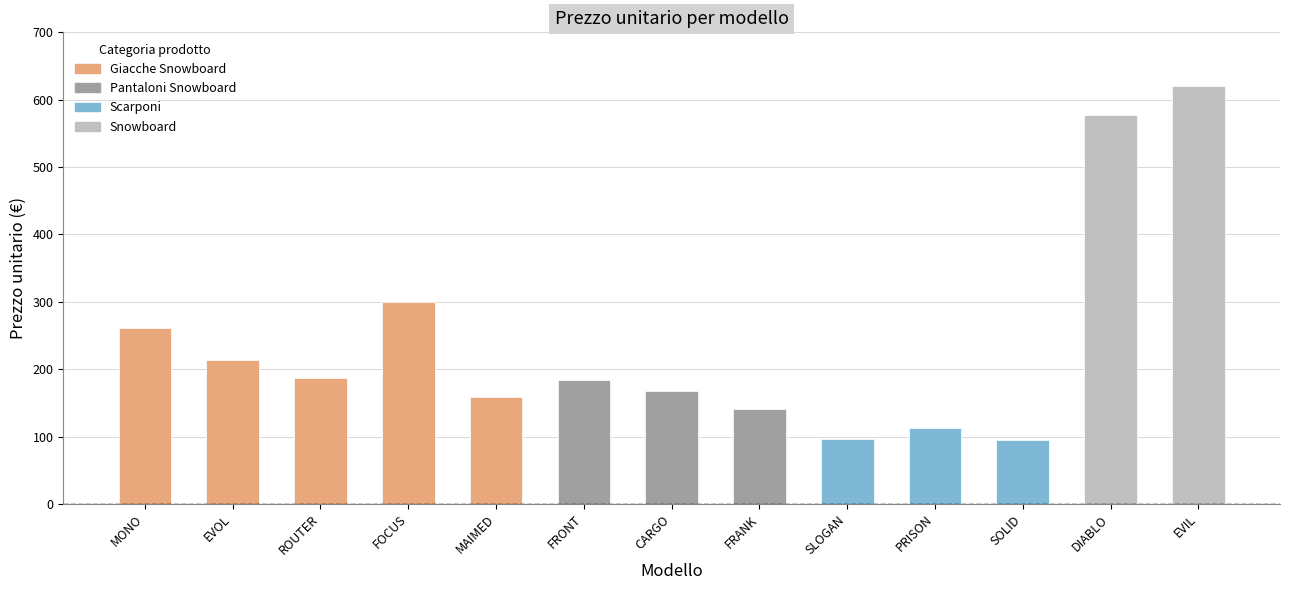

True or false: the data shows 47.5 at SLOGAN.

False